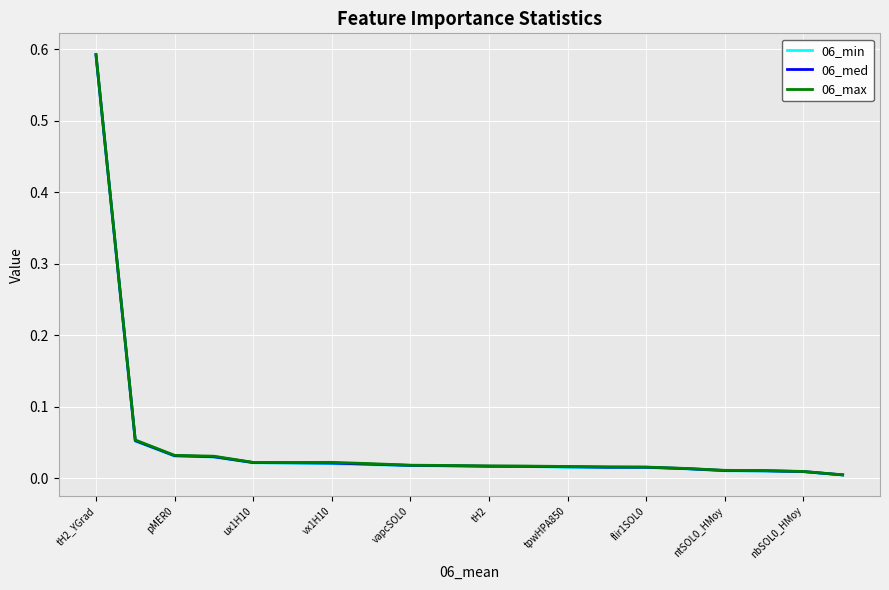

True or false: 06_max and 06_med cross at least once.

False